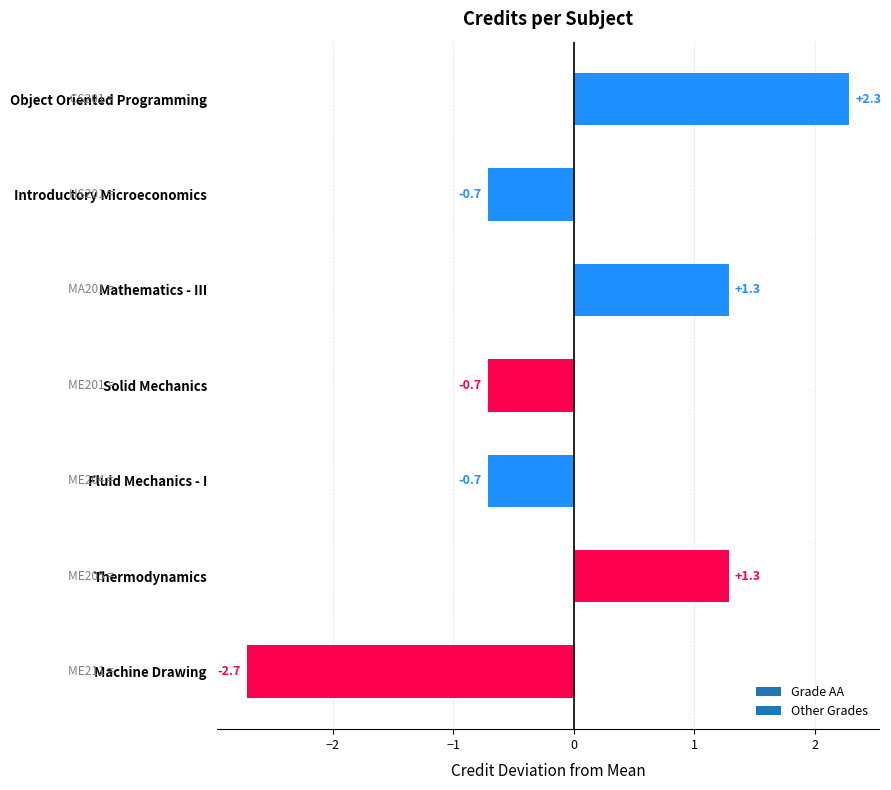

What is the approximate value at Object Oriented Programming?

2.3